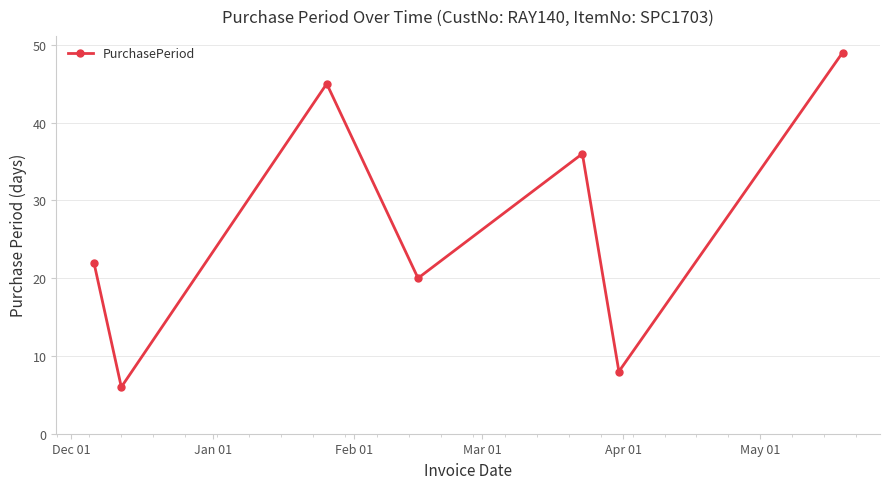

Reading left to right, what are all the values shown in this chart?

22	6	45	20	36	8	49